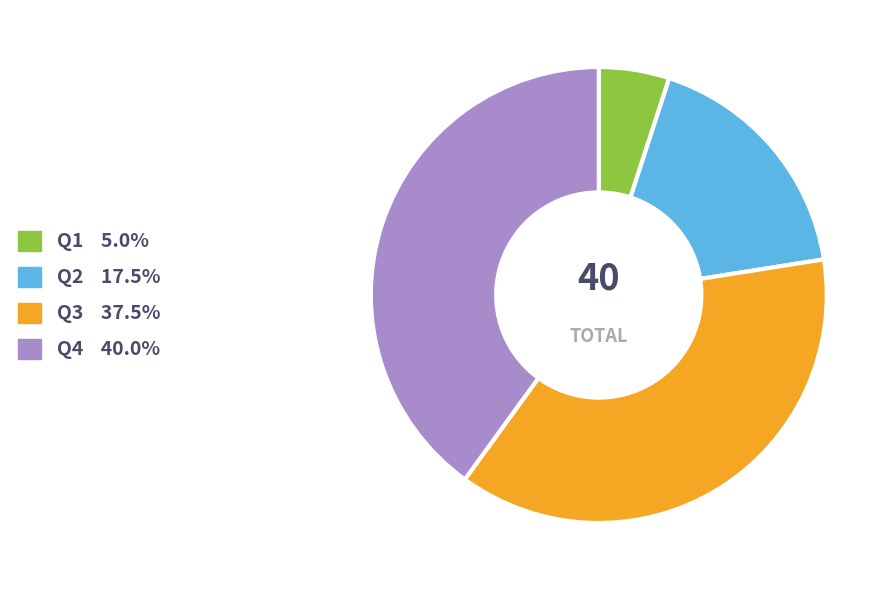

What is the ratio of the value at Q4 to the value at Q1?

8.0